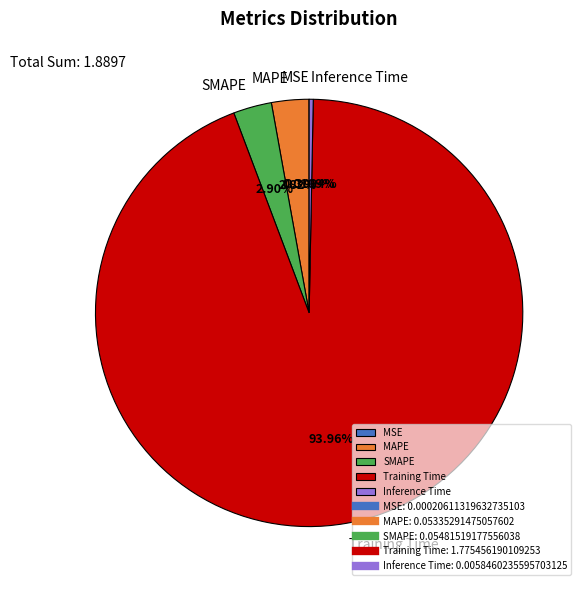

Which has a higher value, SMAPE or Training Time?

Training Time